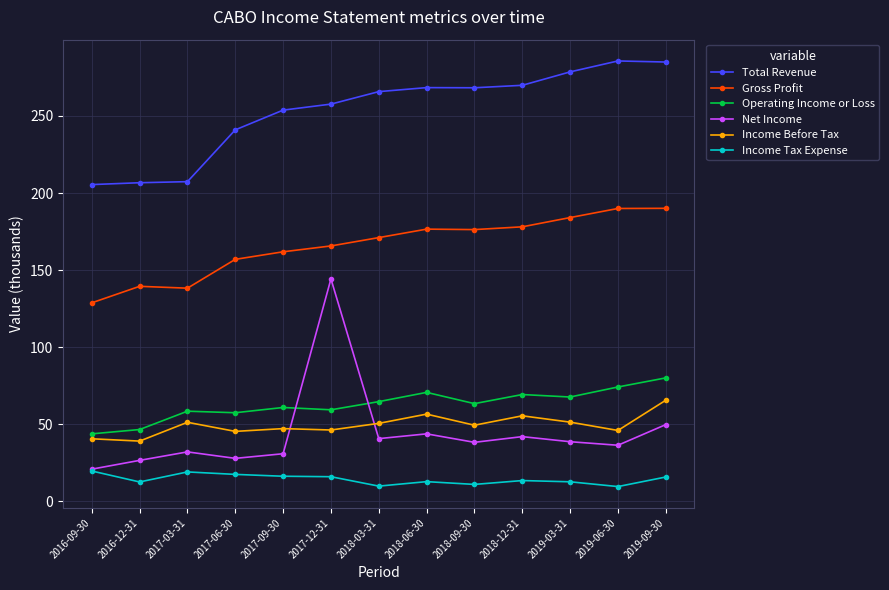

How many values in the Income Tax Expense series exceed 13?

7